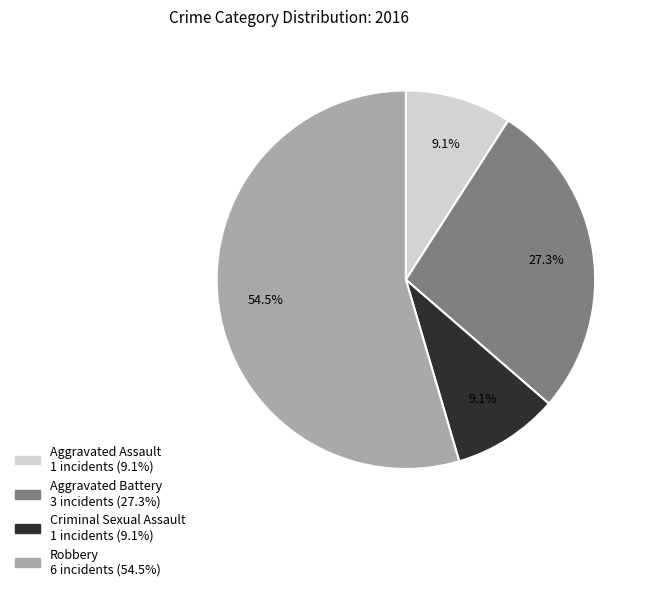

Is there any slice that represents more than half of the pie?

Yes